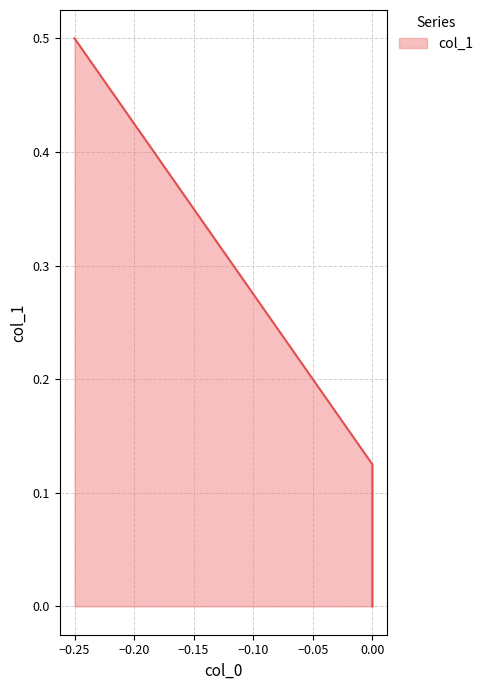

What is the difference between the values at −0.25 and −0.20?

0.1